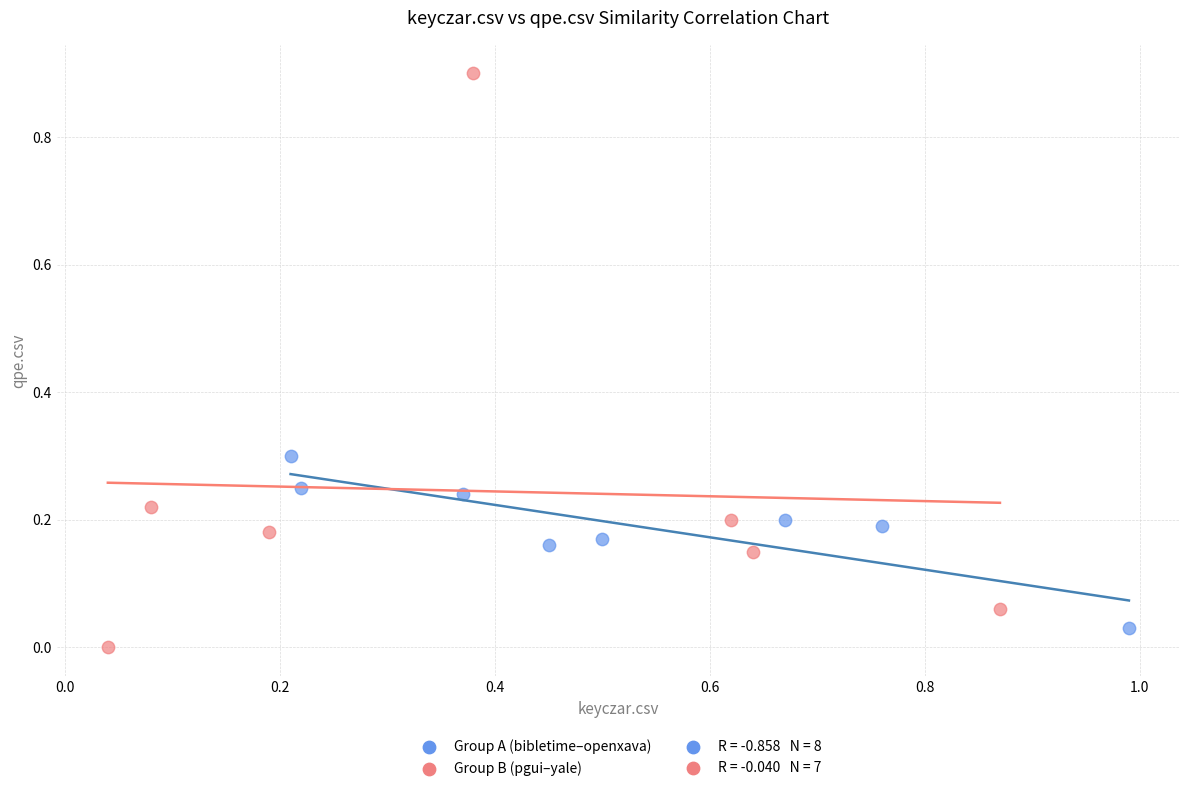

Which series reaches the maximum Y coordinate?

Group B (pgui–yale)